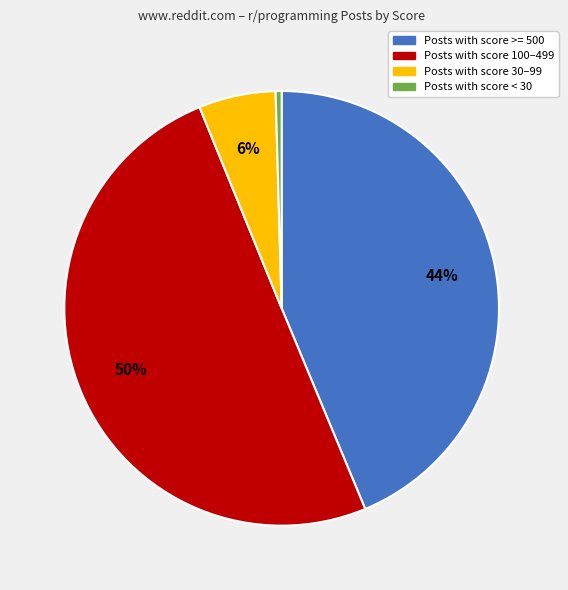

The Posts with score >= 500 slice represents 58% of the pie. True or false?

False